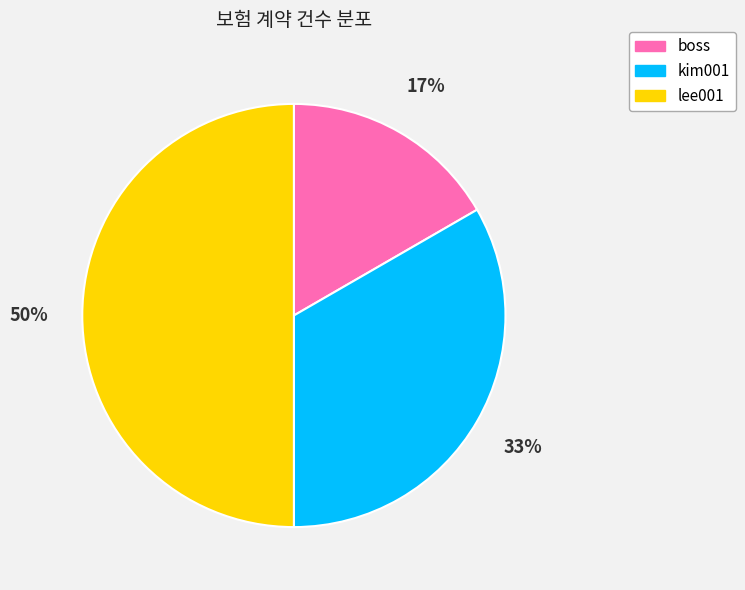

Which slice is the smallest?

boss